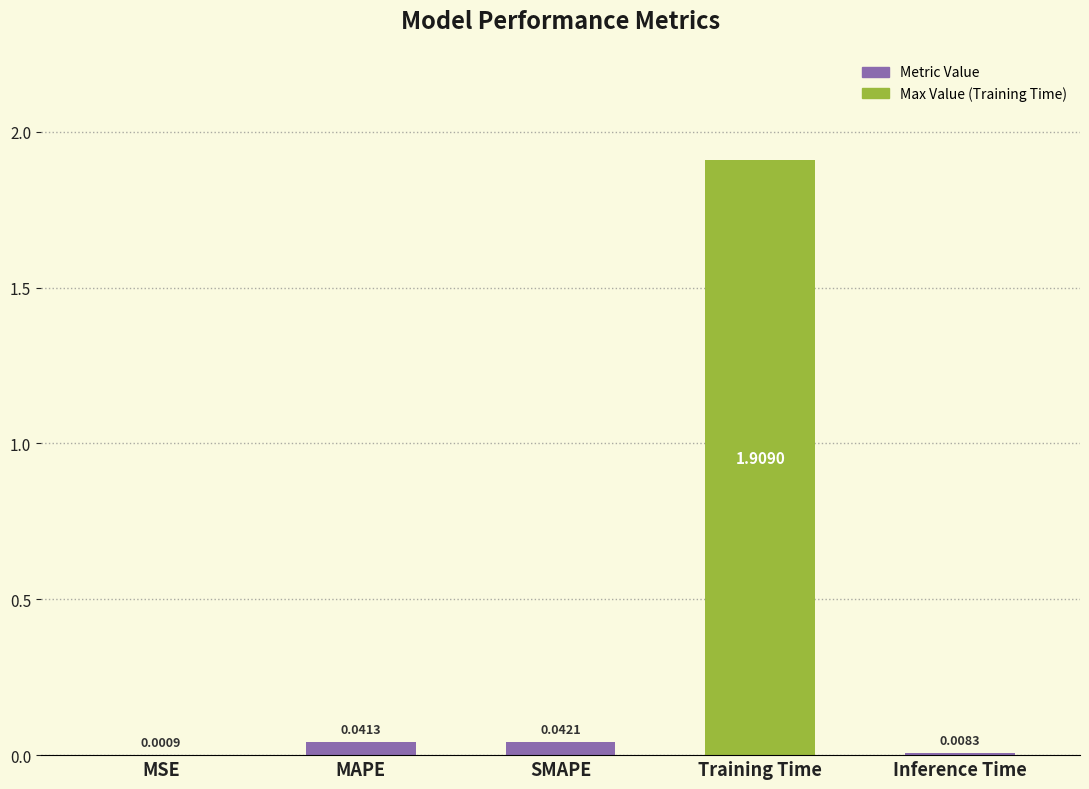

At which label is the value closest to 0?

MSE